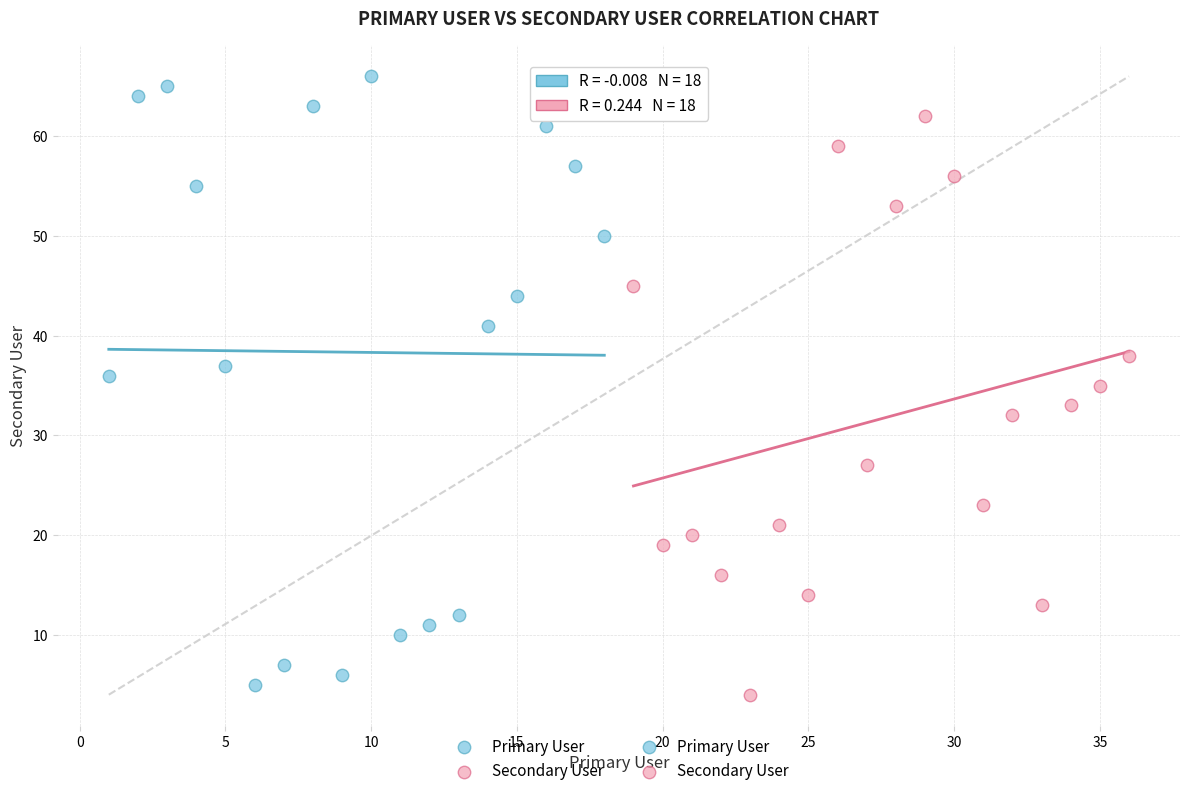

Which series has the widest spread of Y values?

Primary User